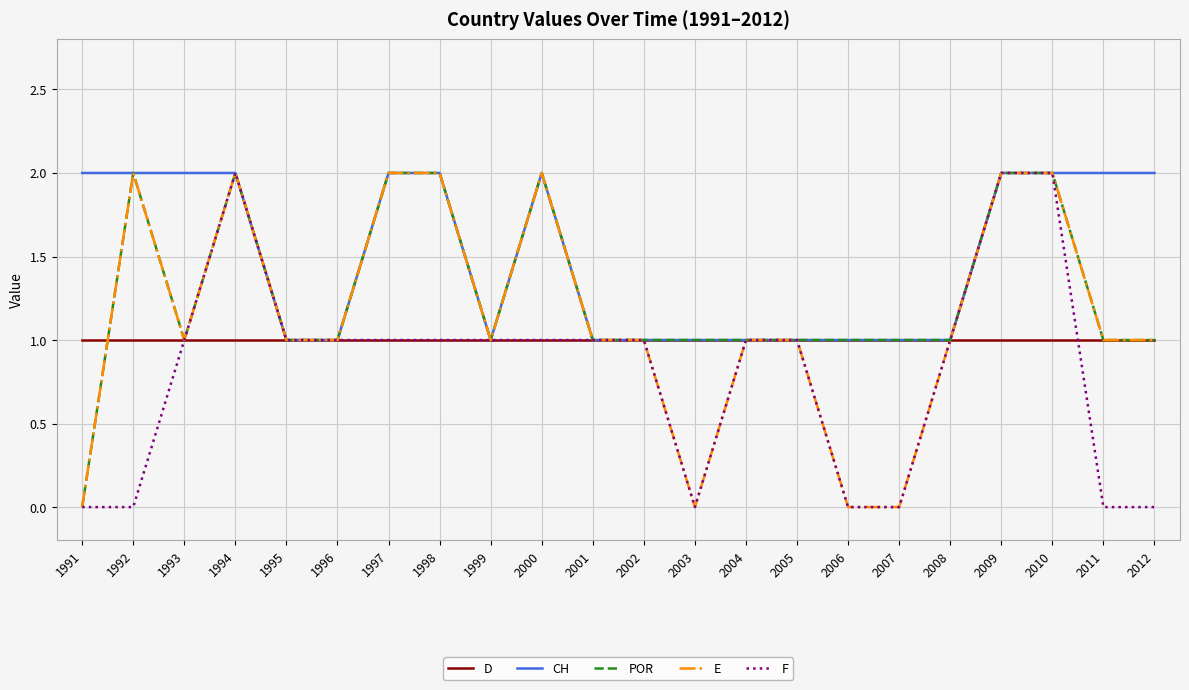

What is the total value across all series at 2002?

5